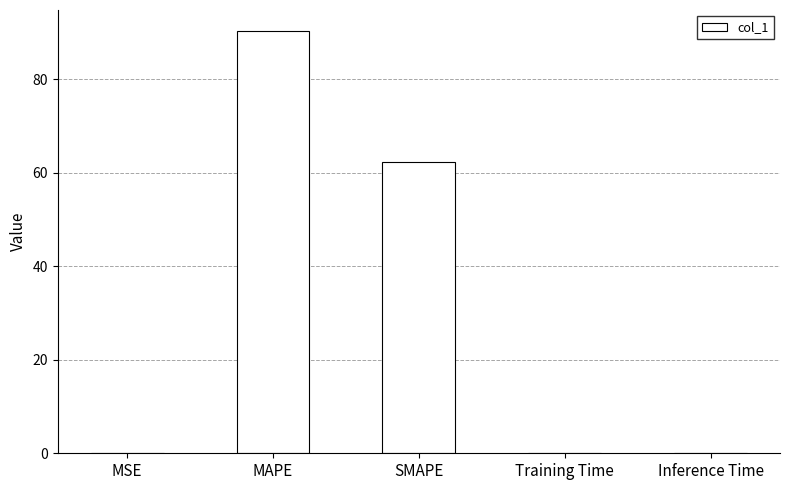

What is the maximum value shown in the chart?

90.3